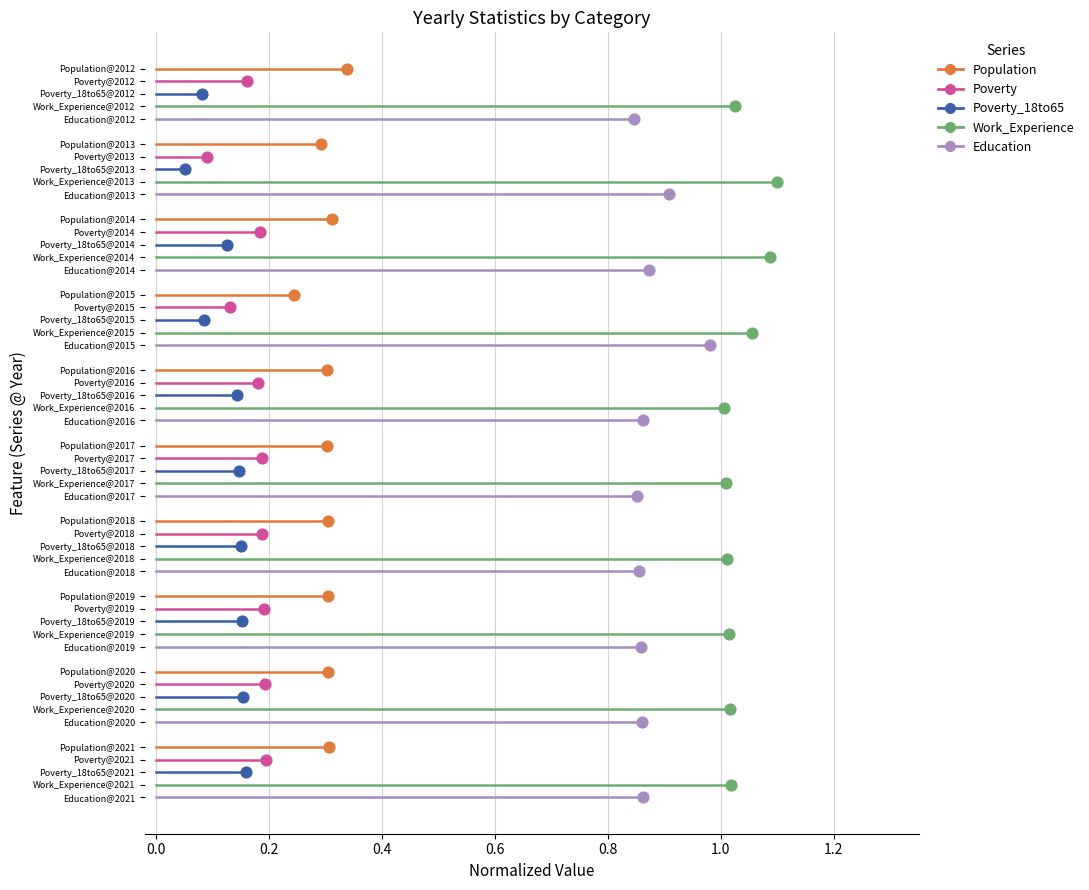

Is the value of Education at 0.0 greater than the value of Poverty at 0.0?

Yes